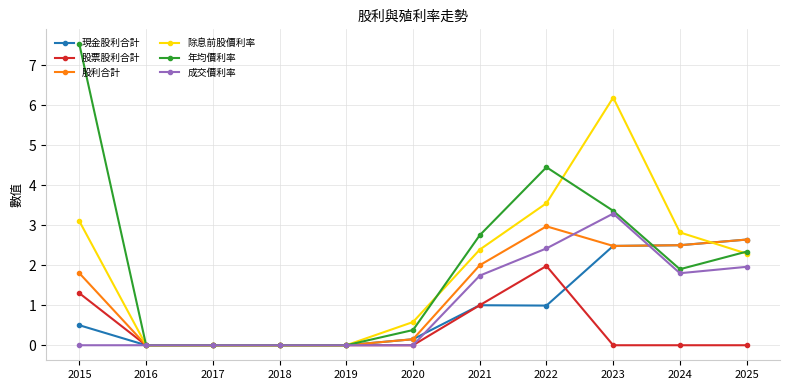

What is the total value across all series at 2025?

11.9